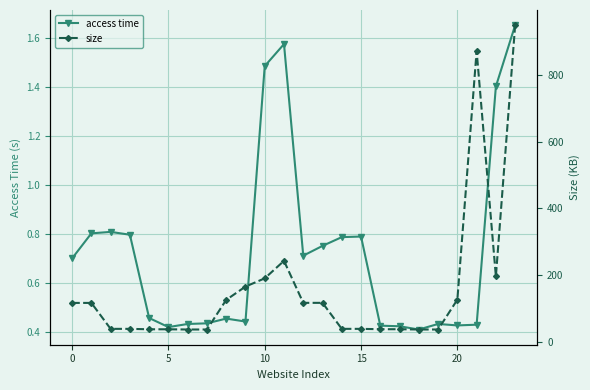

Which category has the highest value in the size series?

23